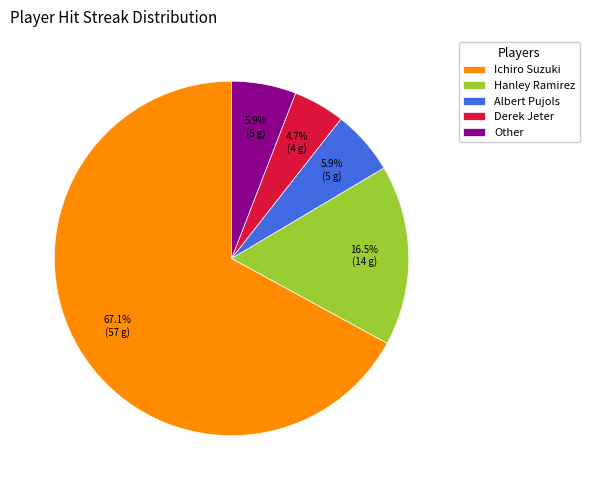

What percentage is the Derek Jeter slice, to the nearest percent?

5%